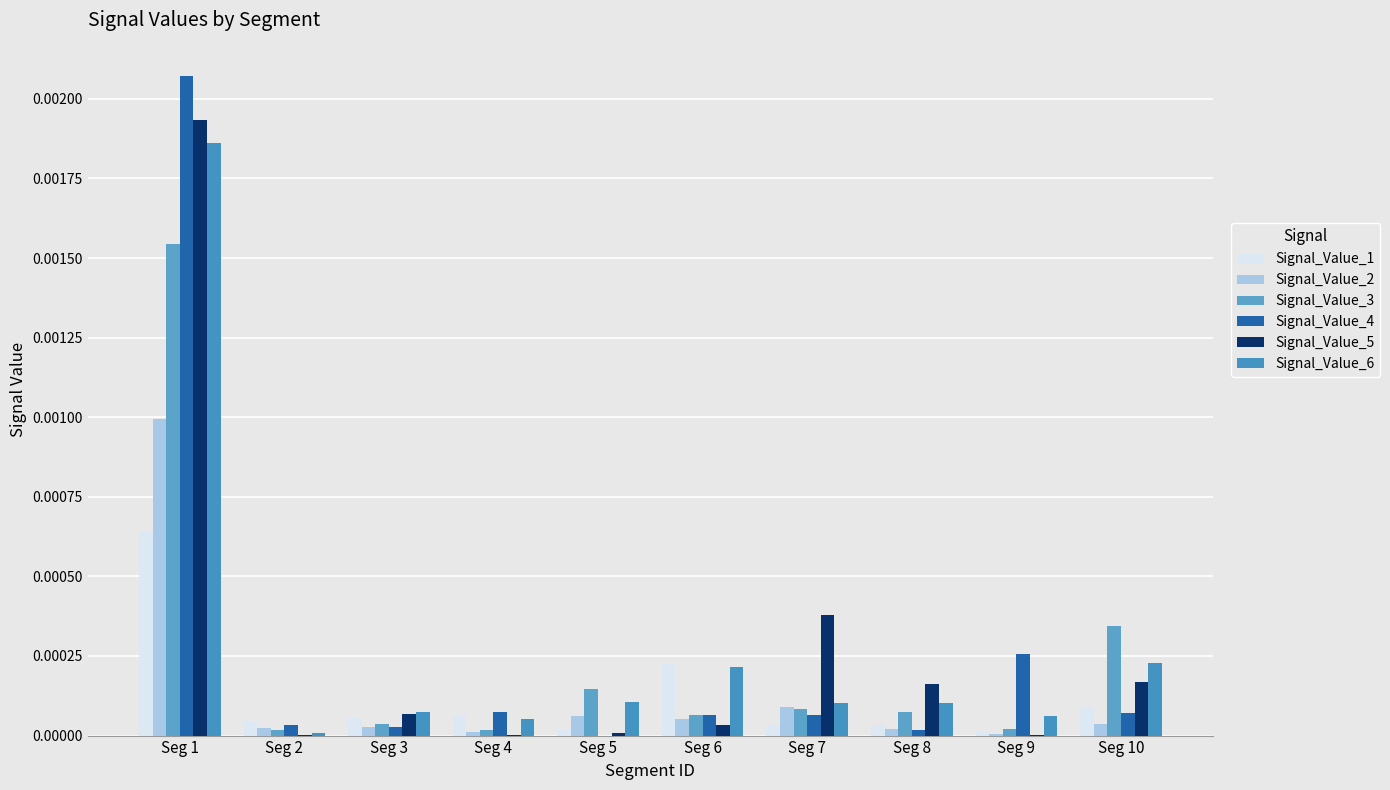

List the labels in order of Signal_Value_4 value, largest first.

Seg 1, Seg 9, Seg 4, Seg 10, Seg 7, Seg 6, Seg 2, Seg 3, Seg 8, Seg 5